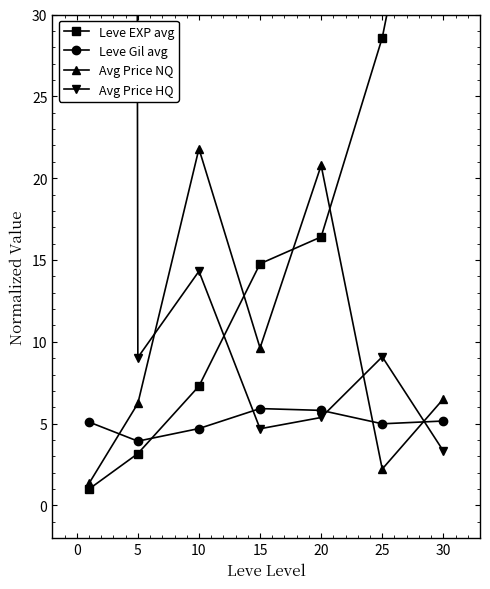

How many interior local valleys does the Leve Gil avg series have?

2